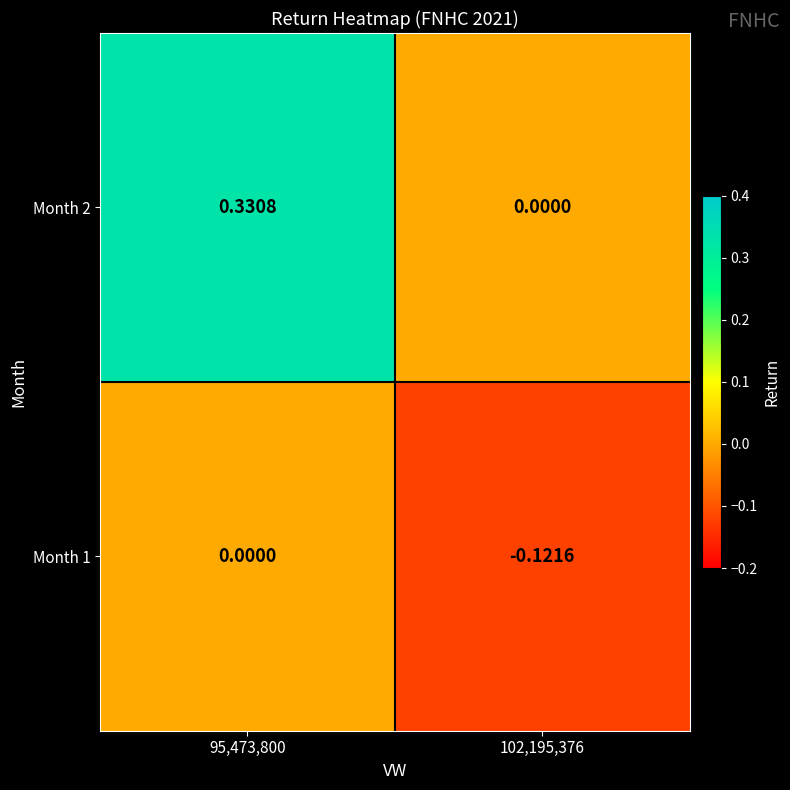

At 102,195,376, list the series in order from smallest to largest.

Month 1, Month 2